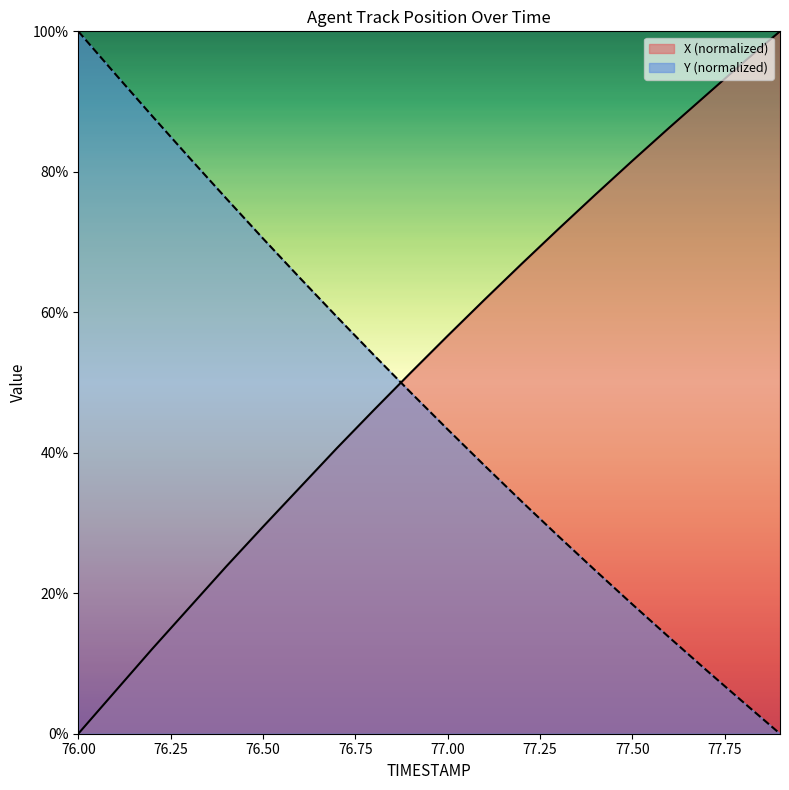

List the series in order of their overall mean, lowest first.

Y (normalized), X (normalized)